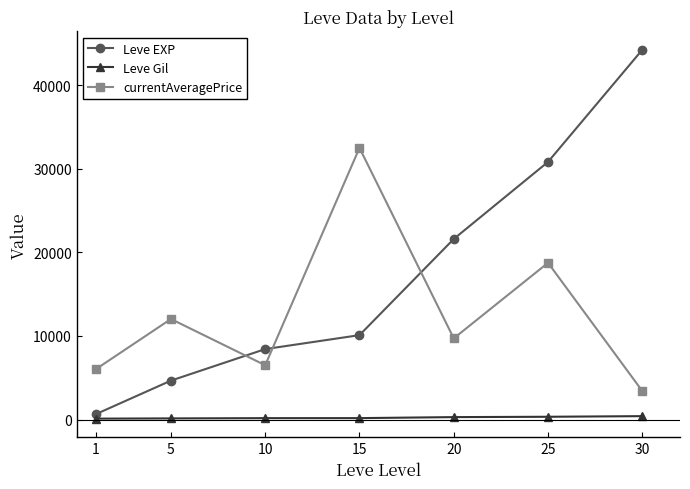

What is the value of the Leve EXP point at the 5th from the left?

21600